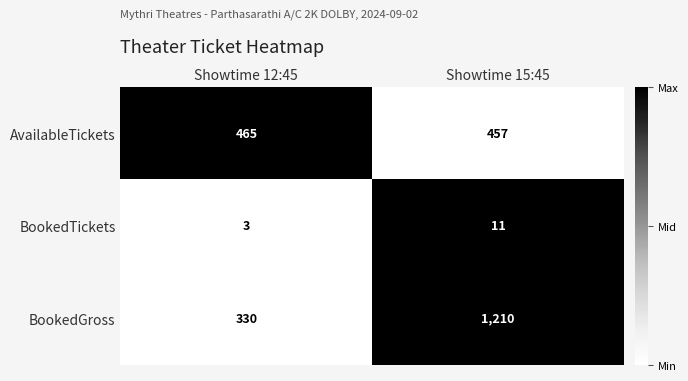

At Showtime 15:45, list the series in order from largest to smallest.

BookedGross, AvailableTickets, BookedTickets